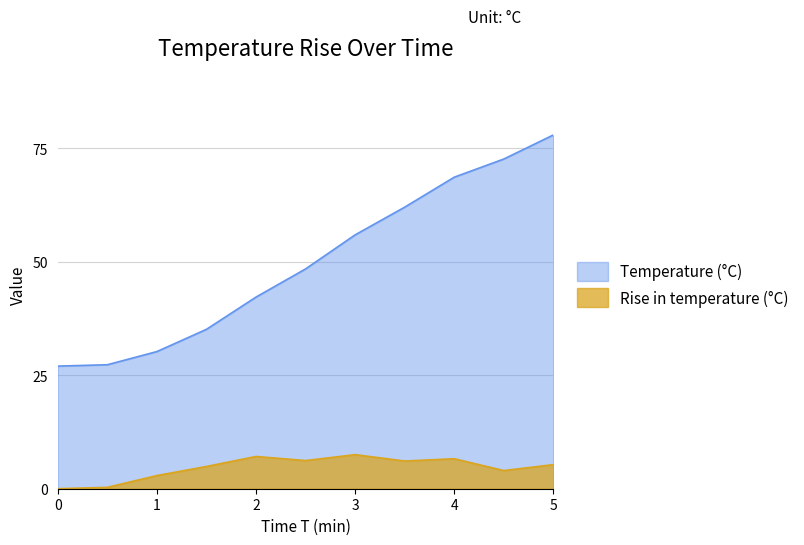

True or false: Rise in temperature (°C) and Temperature (°C) cross at least once.

False